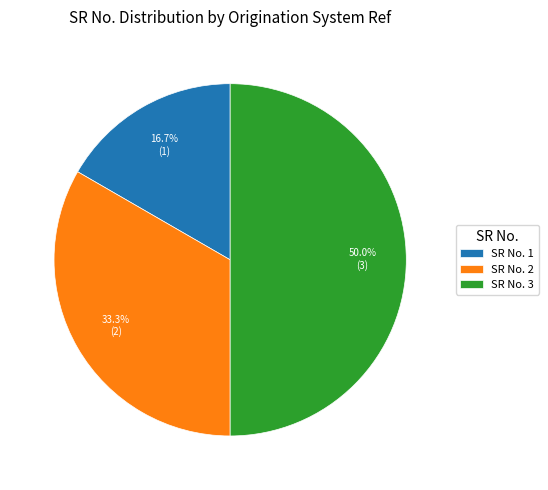

Does SR No. 1 account for over 50% of the chart?

No